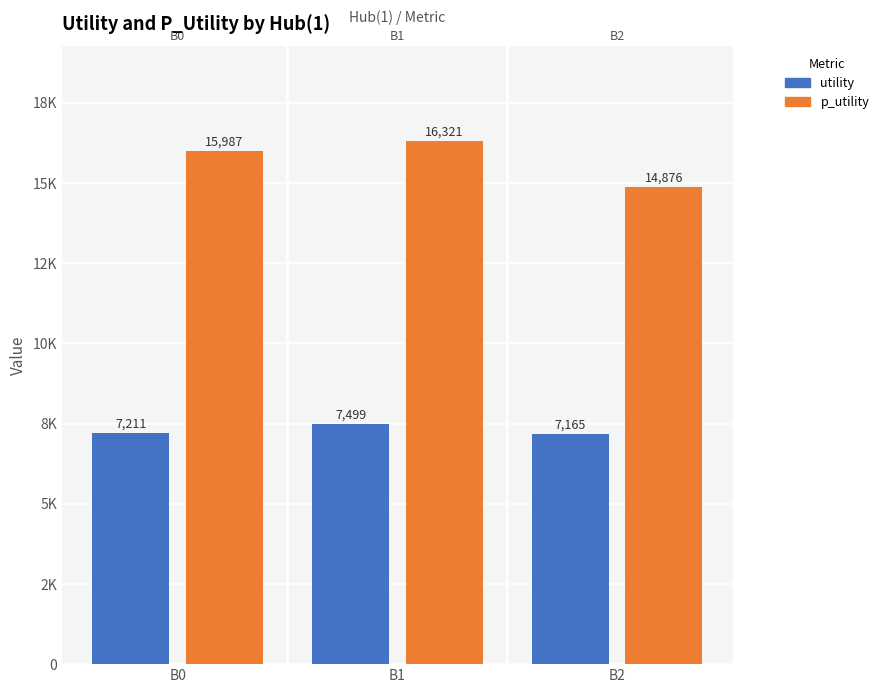

Is it true that utility equals 7210.8 at B0?

True